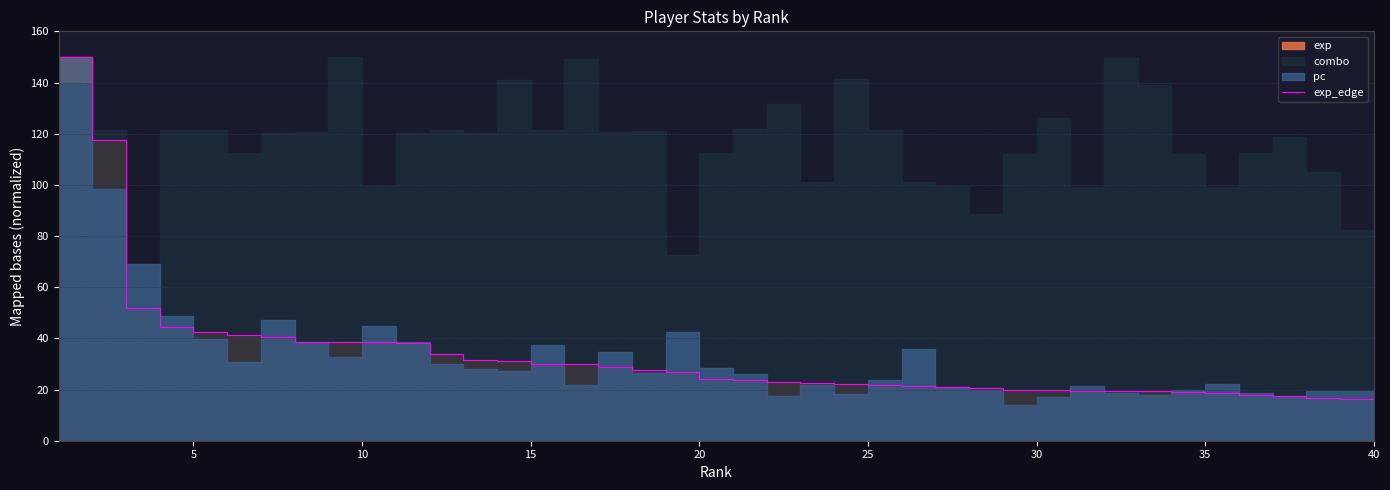

The chart shows a value of 30.0 at 15. True or false?

True